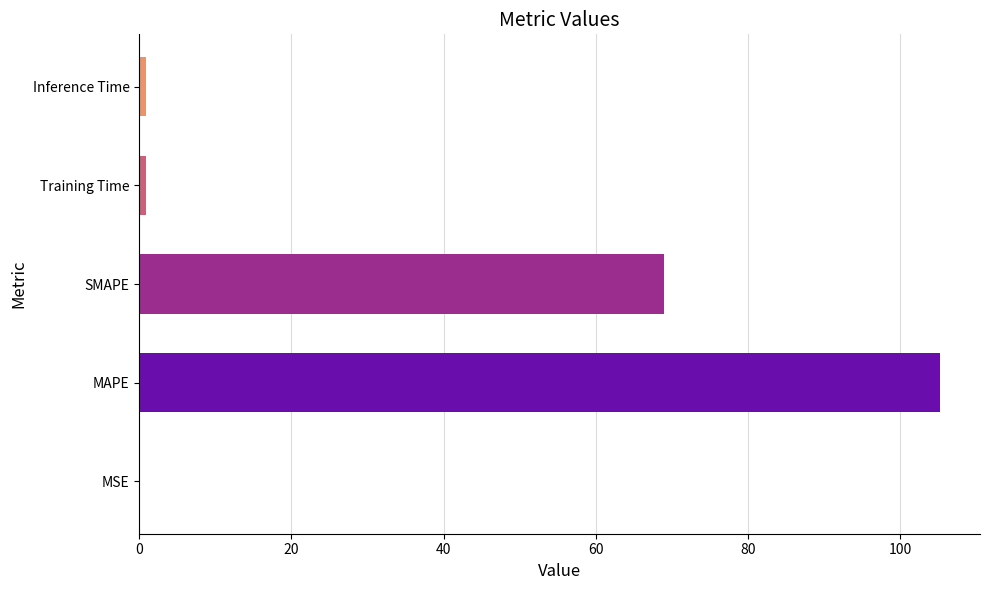

At which label is the value closest to 52?

SMAPE